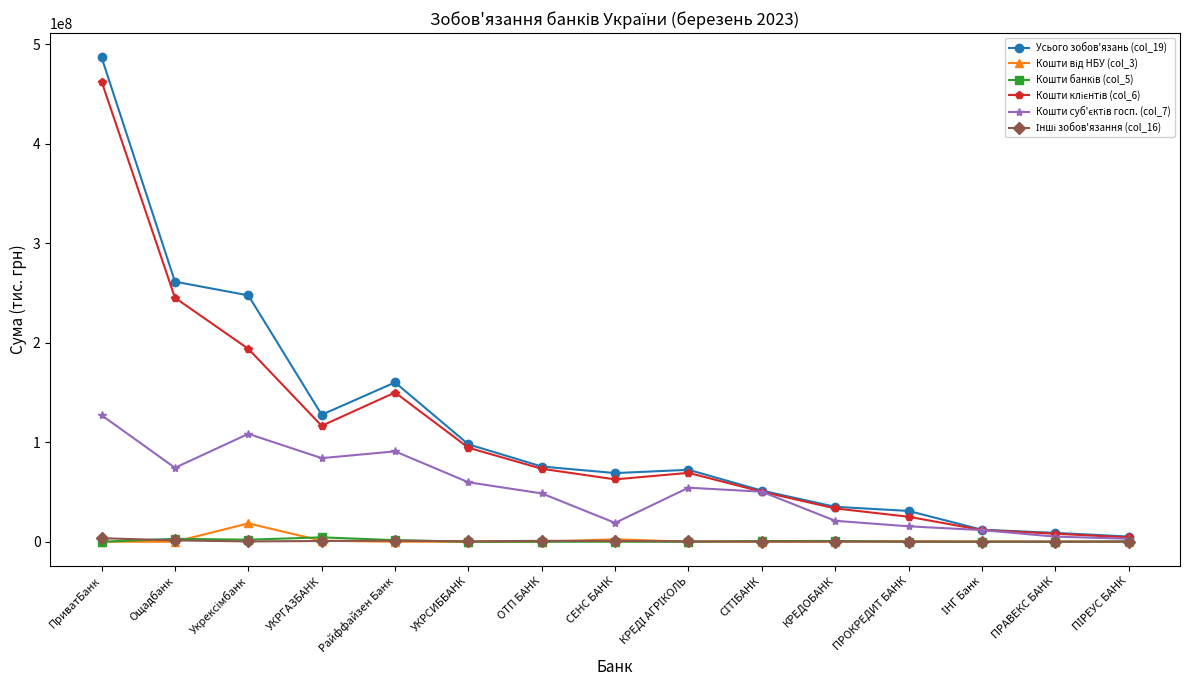

What is the label of the 5th point from the right?

КРЕДОБАНК